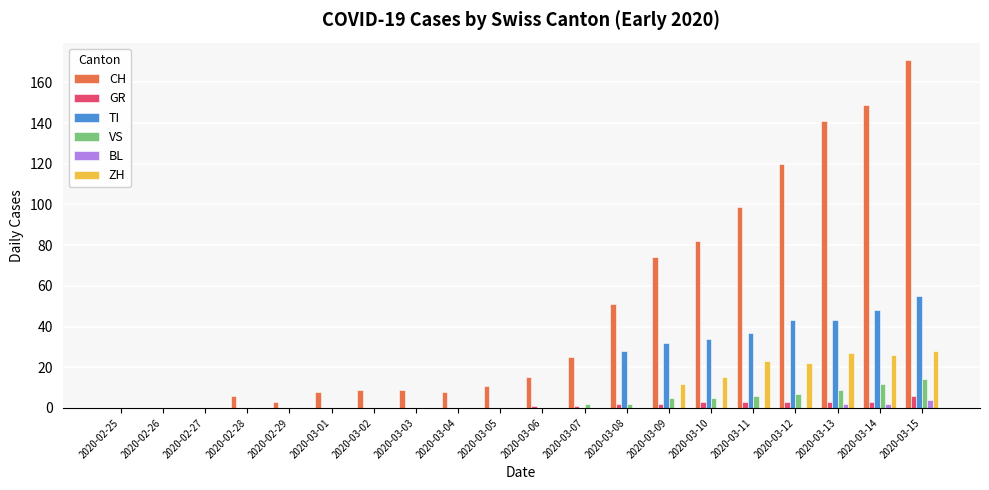

What is the sum of all BL values?

8